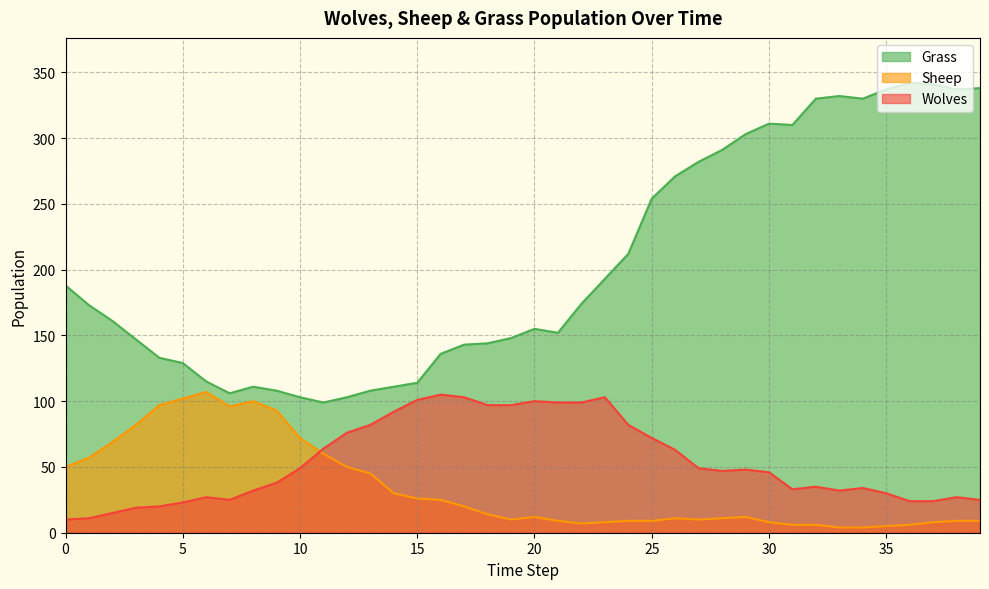

How many interior local valleys does the Grass series have?

6